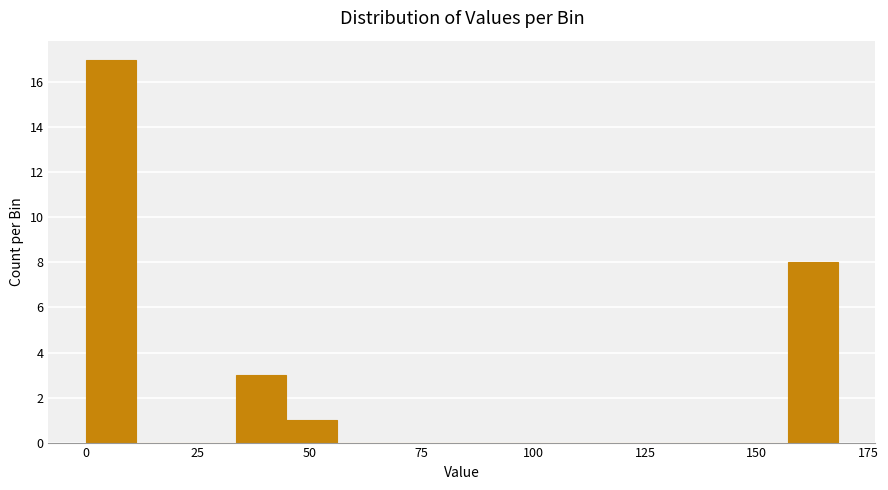

Around what value on the x-axis is the tallest bar? Give the approximate position of its centre, as read against the axis.

5